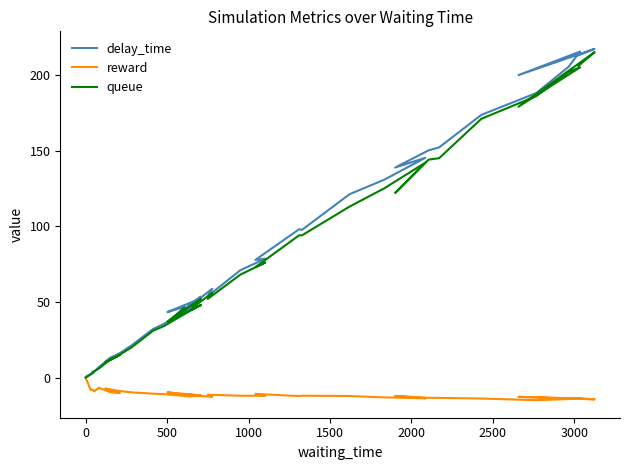

Count the number of categories in the chart.

40